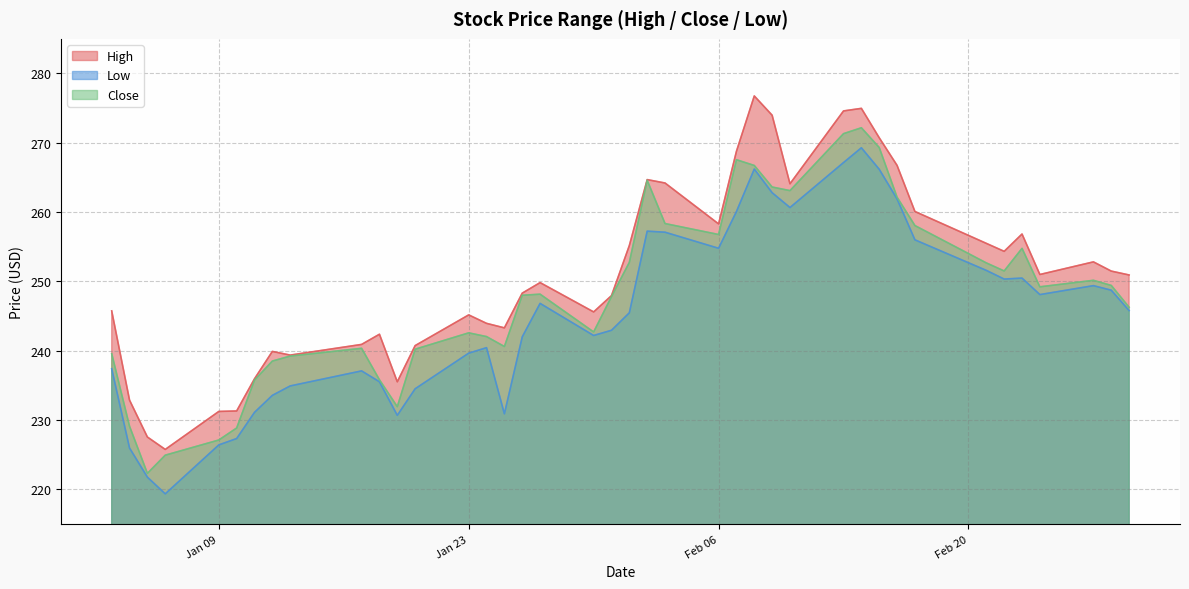

Does the chart display data point markers on the line(s)?

No